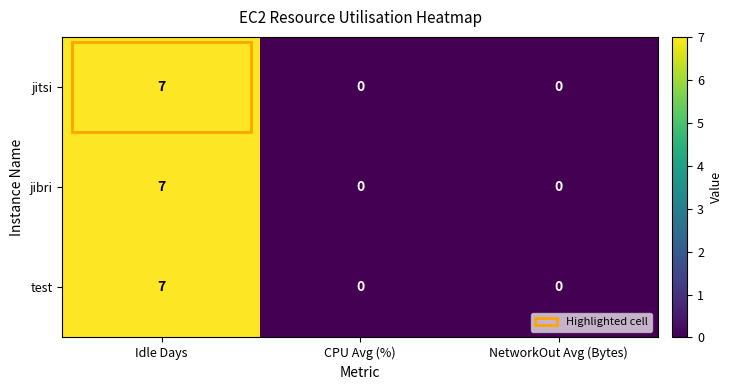

What is the total value across all series at Idle Days?

21